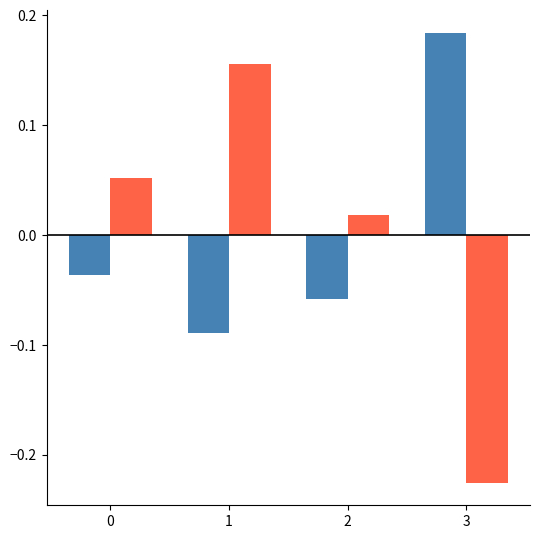

Which category has the lowest value across all series?

3